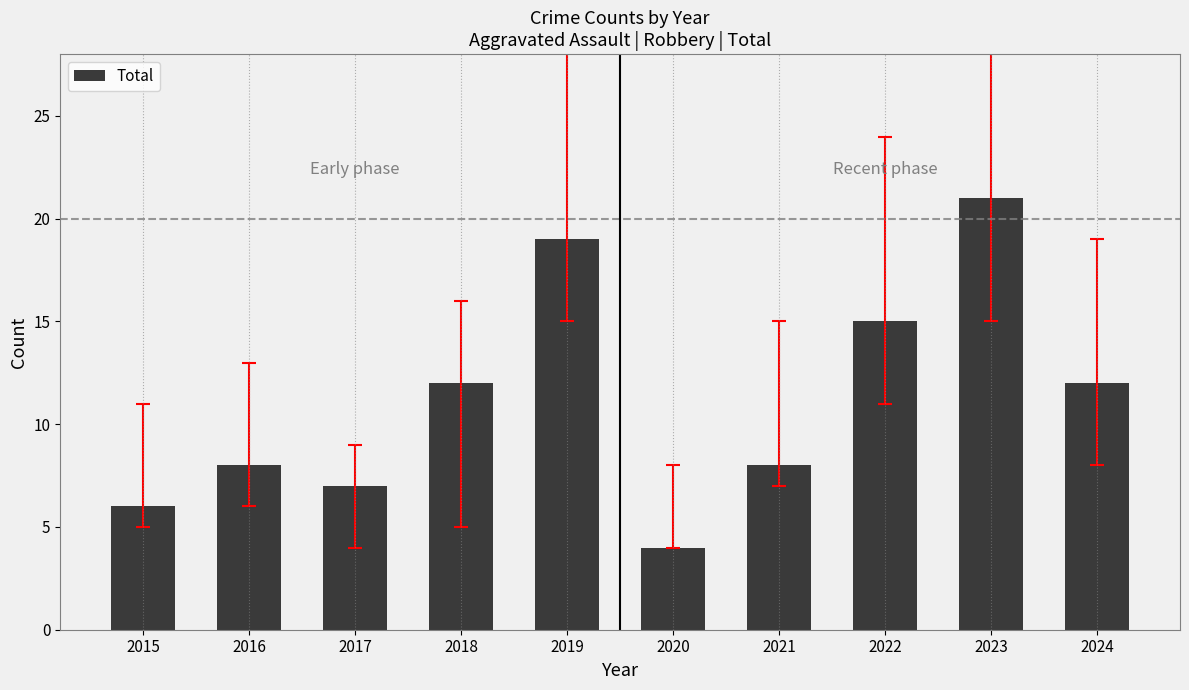

What is the difference between the maximum and minimum values?

17